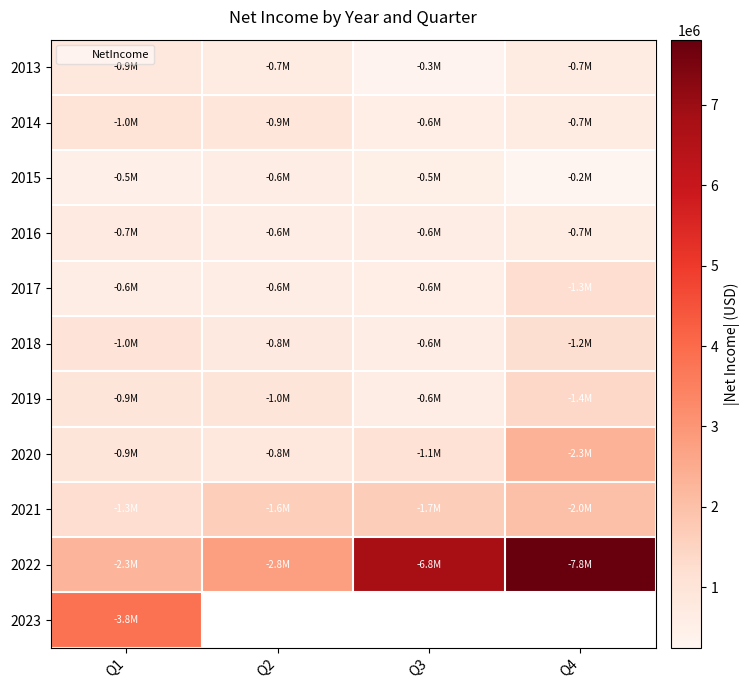

True or false: 2017 has a value of 585151.8 at Q4.

False